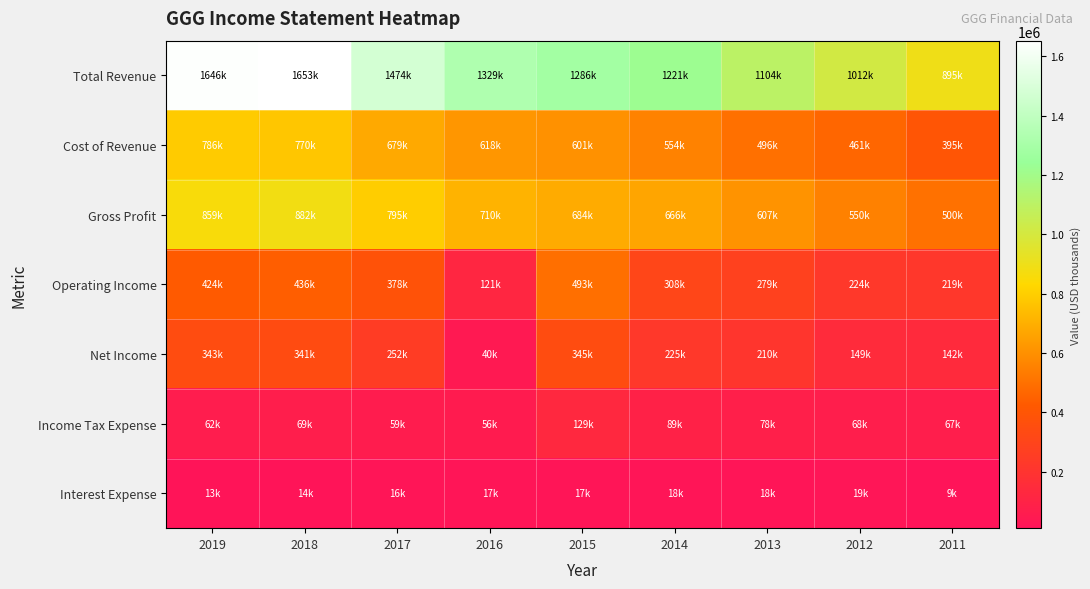

Rank the series by their maximum value, from highest to lowest.

Total Revenue, Gross Profit, Cost of Revenue, Operating Income, Net Income, Income Tax Expense, Interest Expense